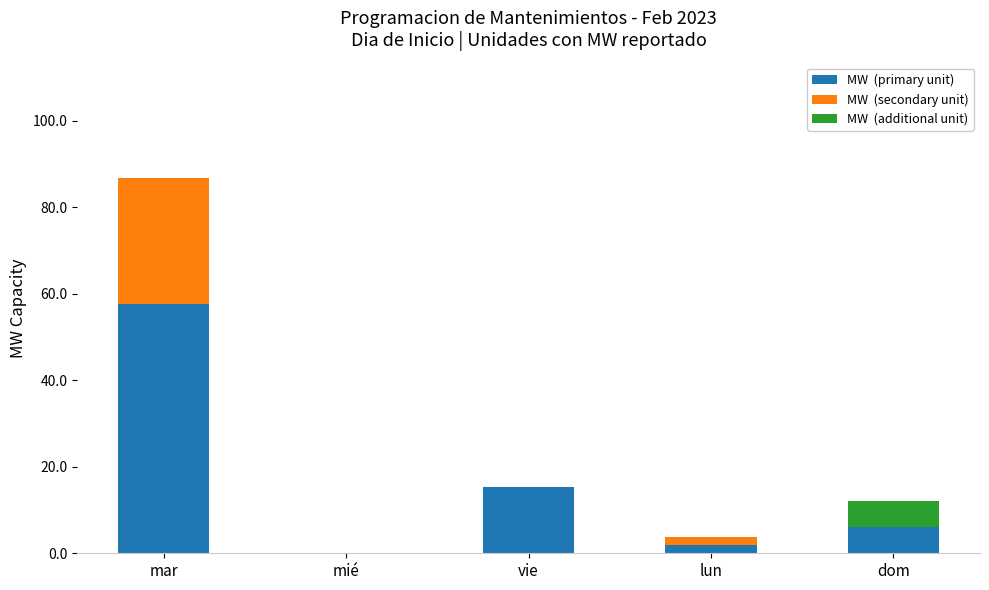

At which category is the sum across all series the highest?

mar